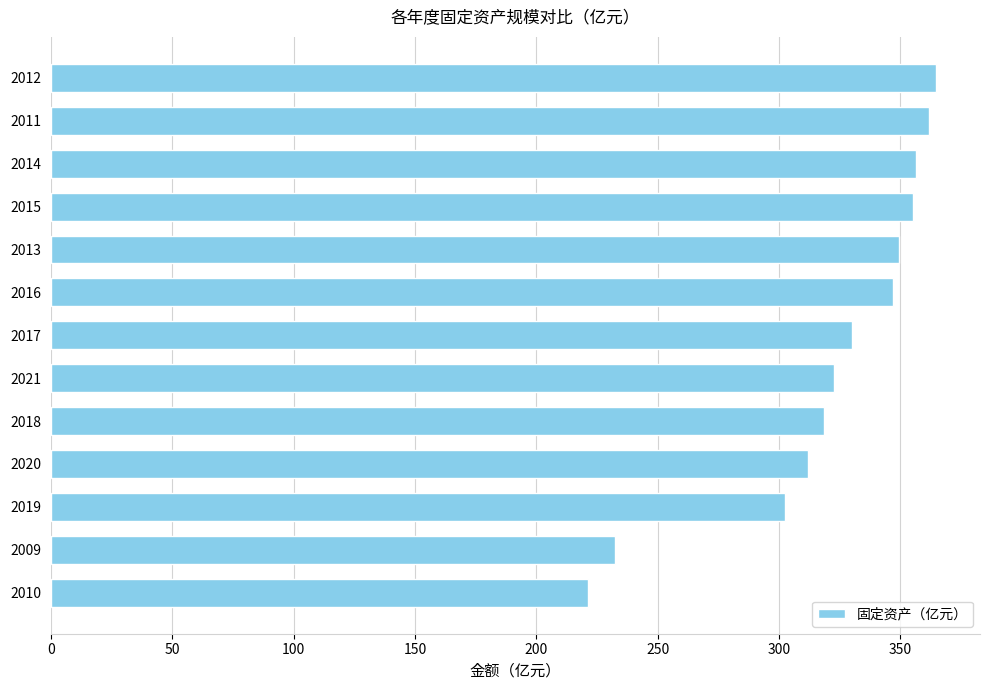

Which label corresponds to the smallest value in the chart?

2010